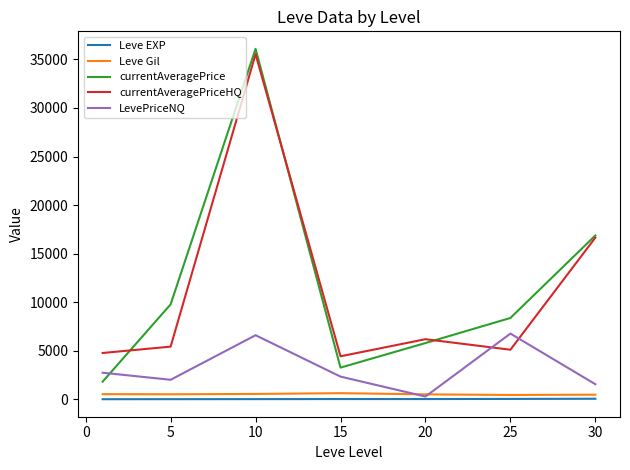

What is the greatest value displayed?

36093.0